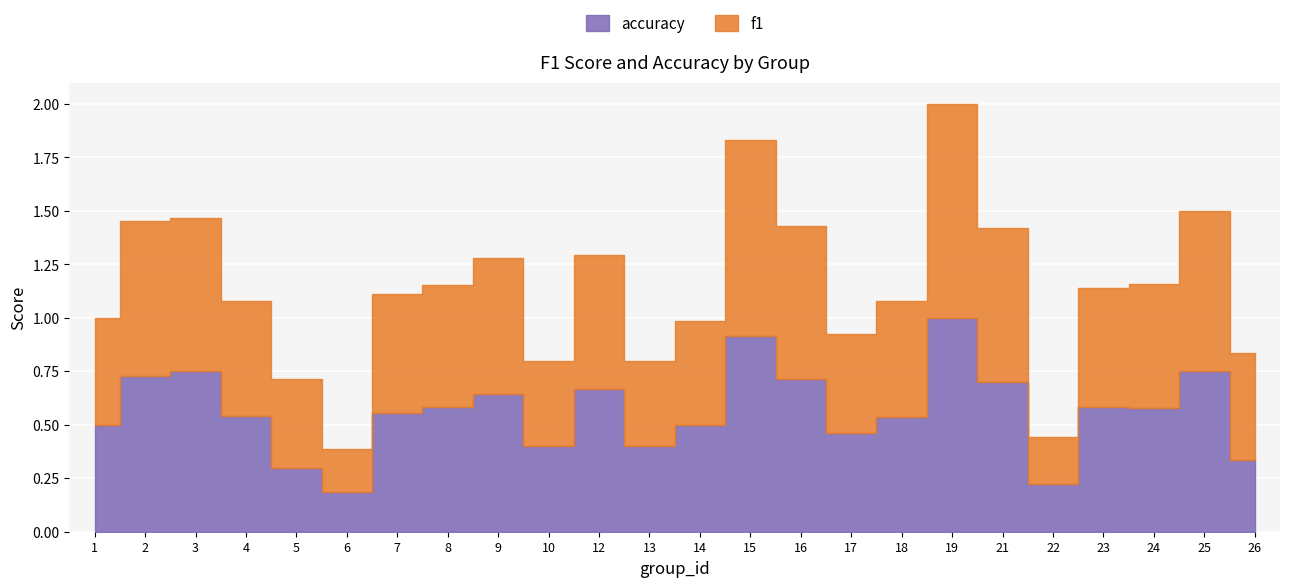

List the series in order of their peak value, highest first.

f1, accuracy